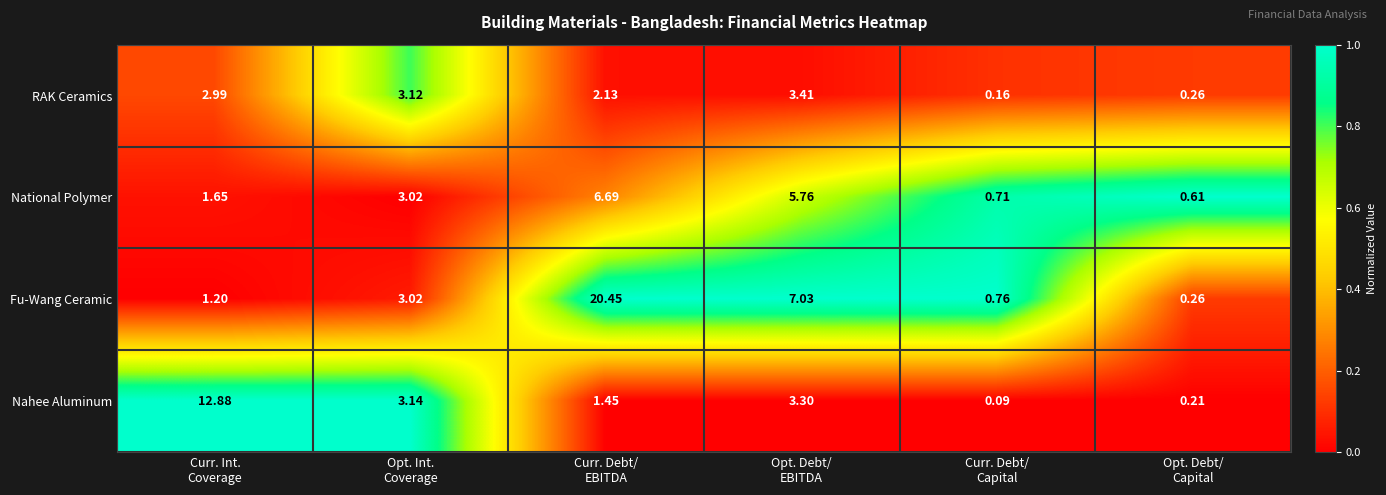

Which series has the largest range (max minus min)?

Fu-Wang Ceramic